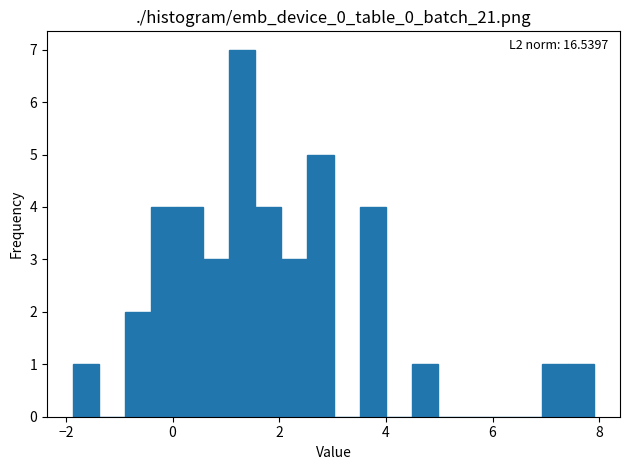

Around what value on the x-axis is the tallest bar? Give the approximate position of its centre, as read against the axis.

1.4